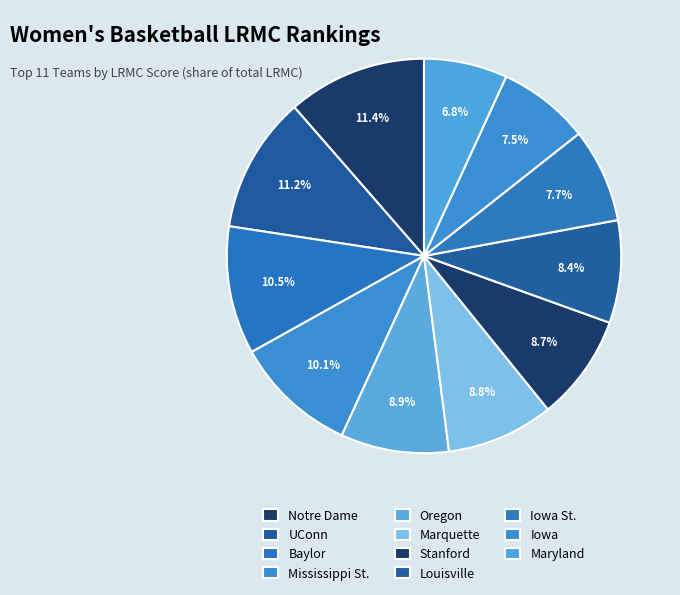

Combined, do Marquette and Notre Dame account for over 50%?

No